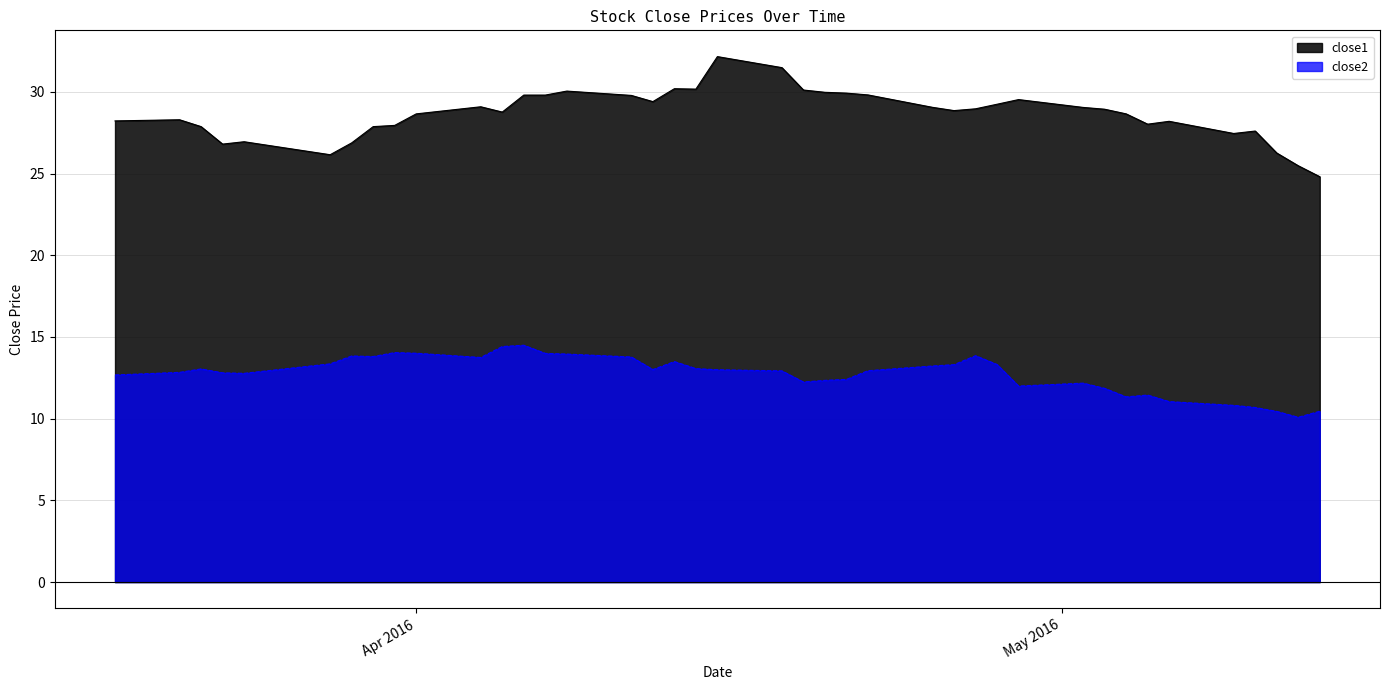

How many interior local peaks does the close2 series have?

8